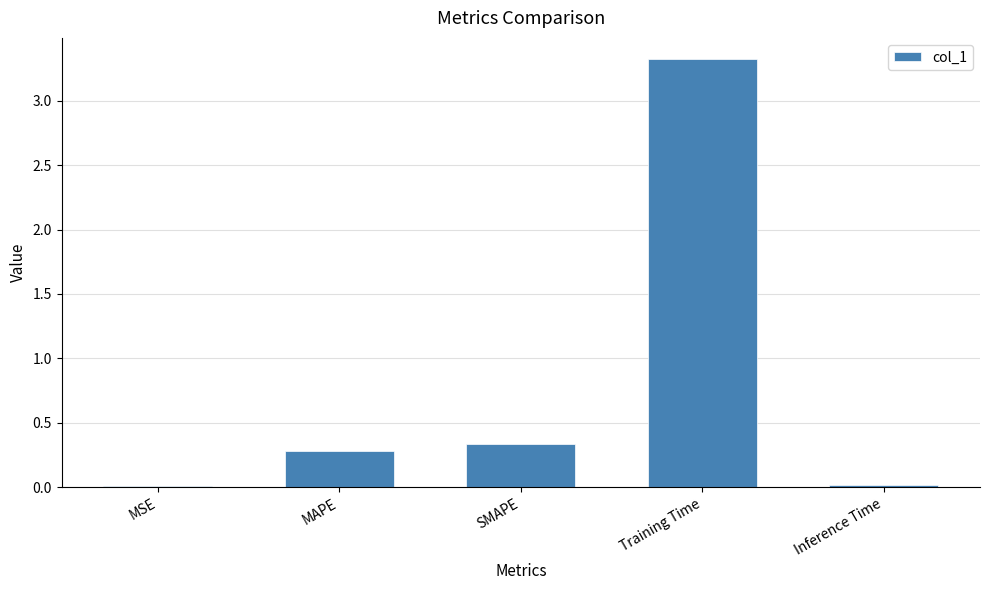

Which label corresponds to the largest value in the chart?

Training Time